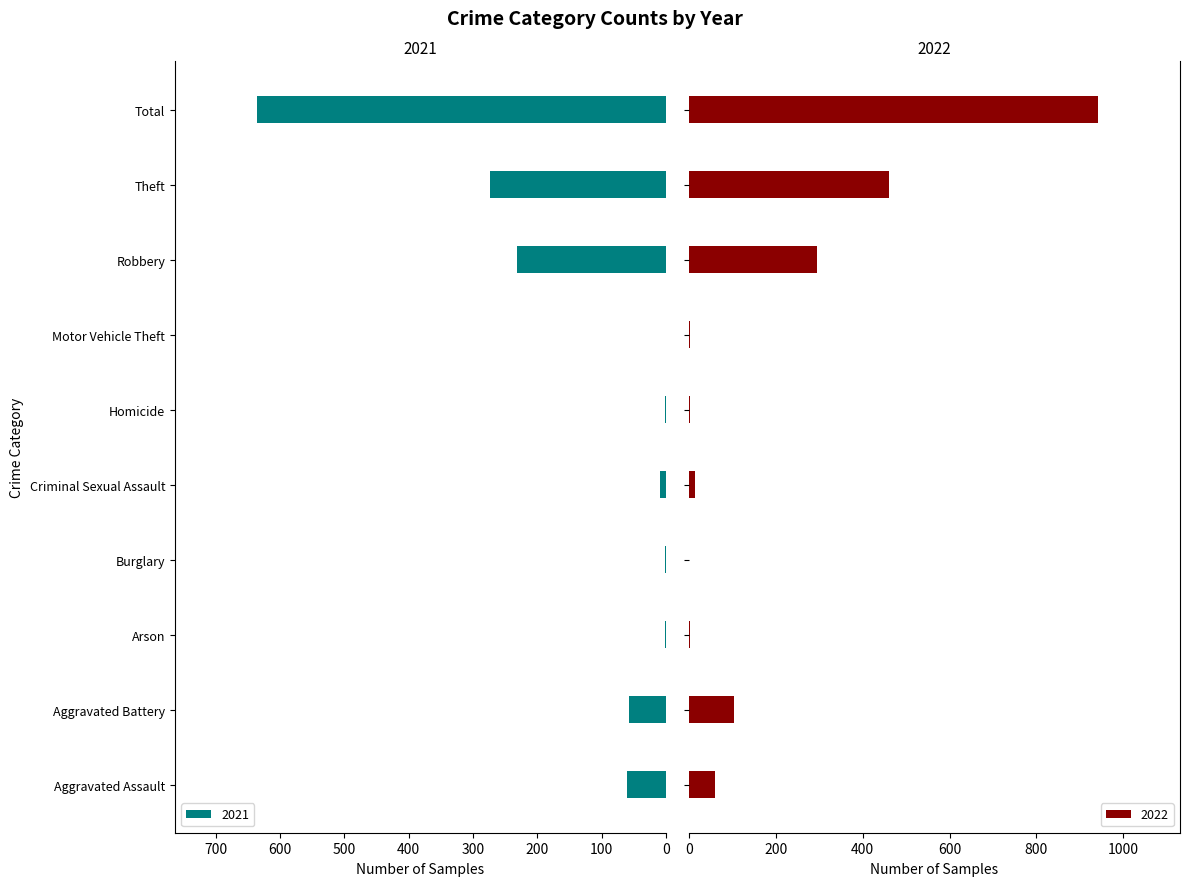

Where is 2021 nearest to the value 318?

Theft